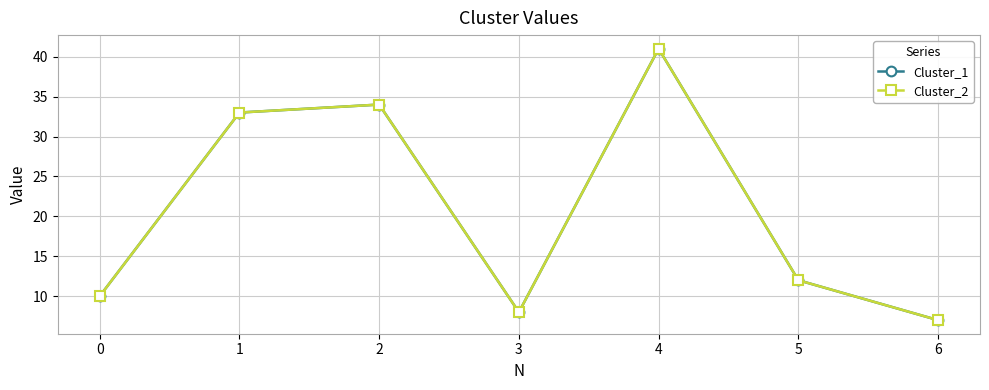

How many data points in Cluster_1 are above 12?

3